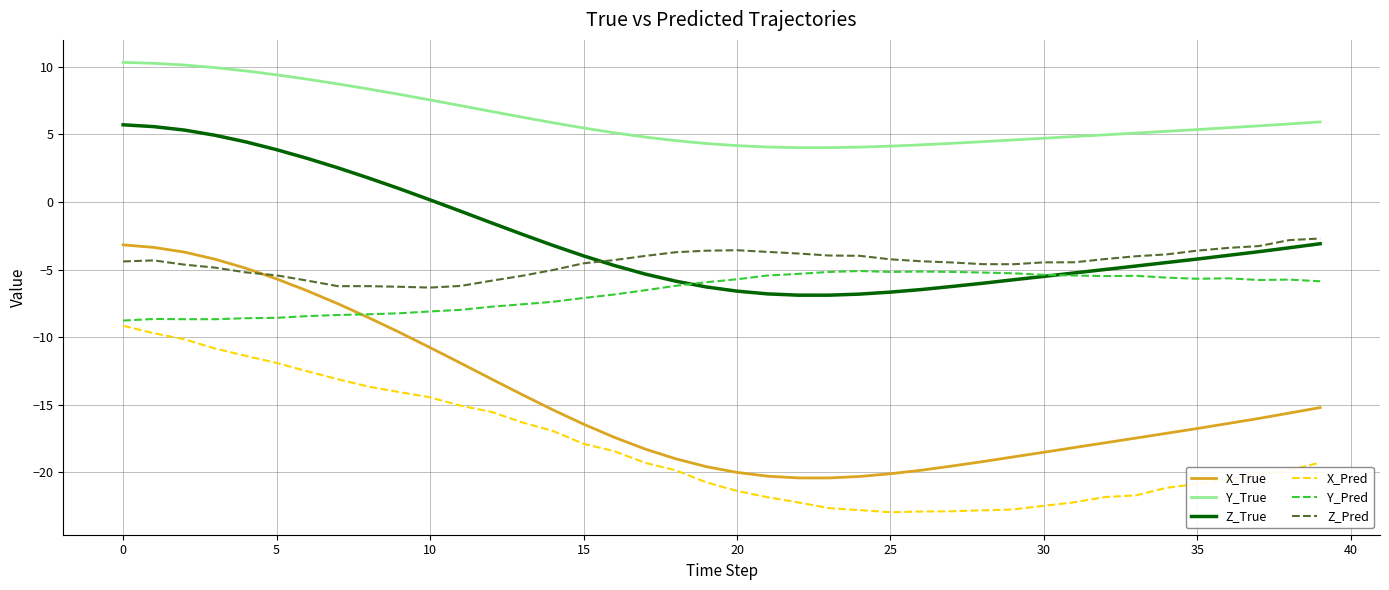

True or false: X_Pred and Y_Pred intersect in this chart.

False